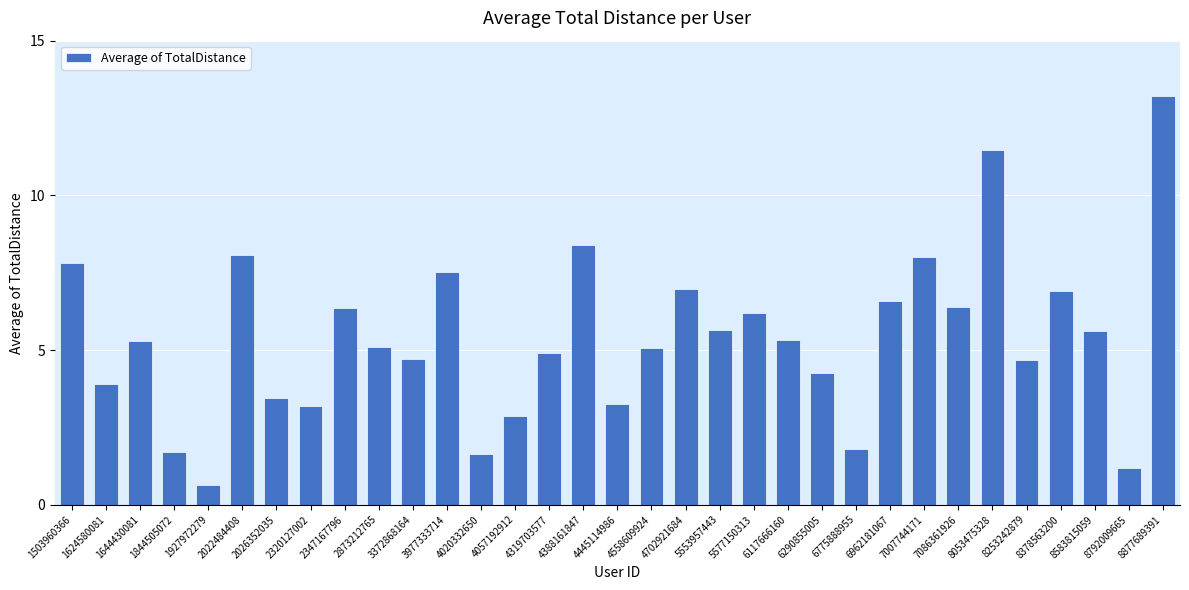

Which label corresponds to the smallest value in the chart?

1927972279